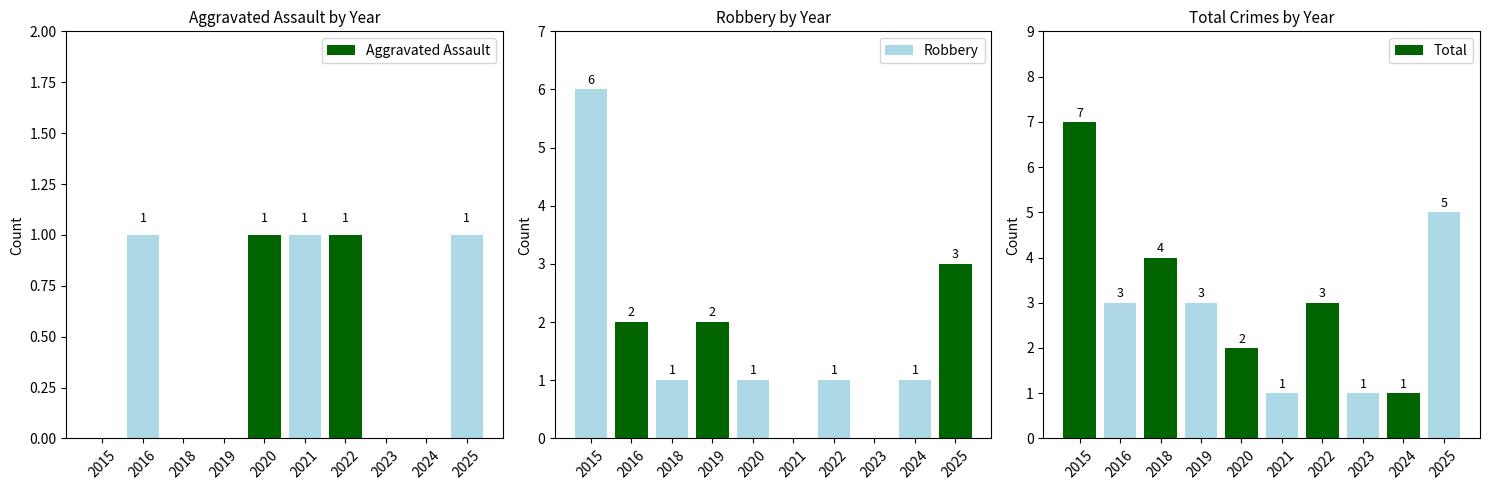

How many Robbery values are between 1 and 2?

6